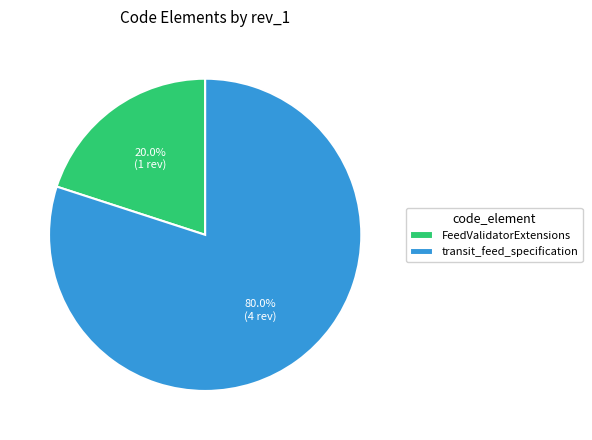

To the nearest percent, what is the difference between the transit_feed_specification and FeedValidatorExtensions slice percentages?

60%